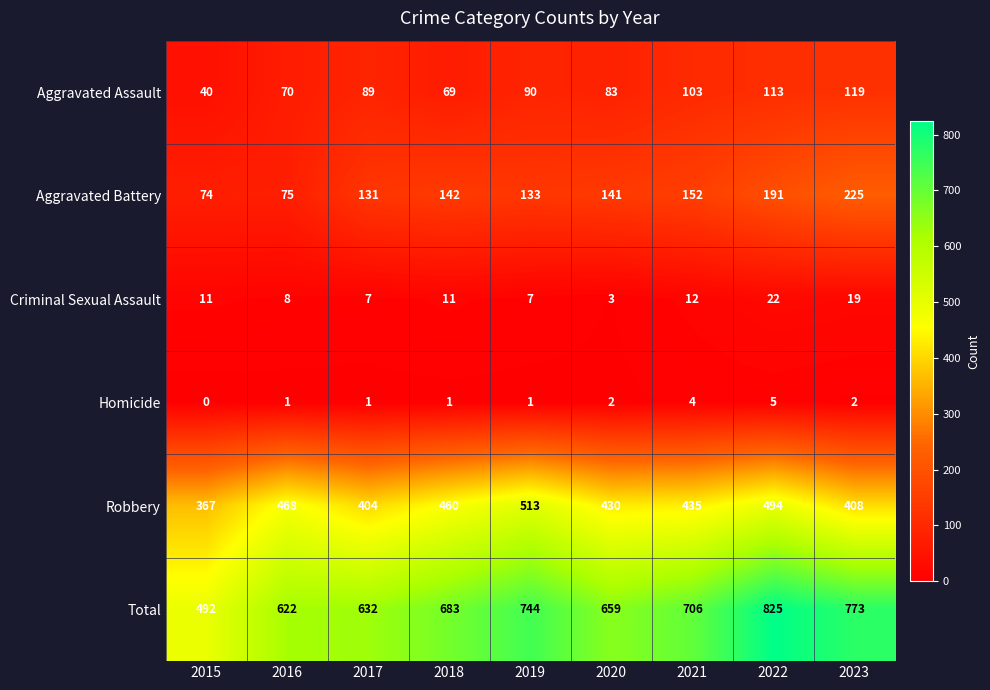

Rank the series by their maximum value, from highest to lowest.

Total, Robbery, Aggravated Battery, Aggravated Assault, Criminal Sexual Assault, Homicide